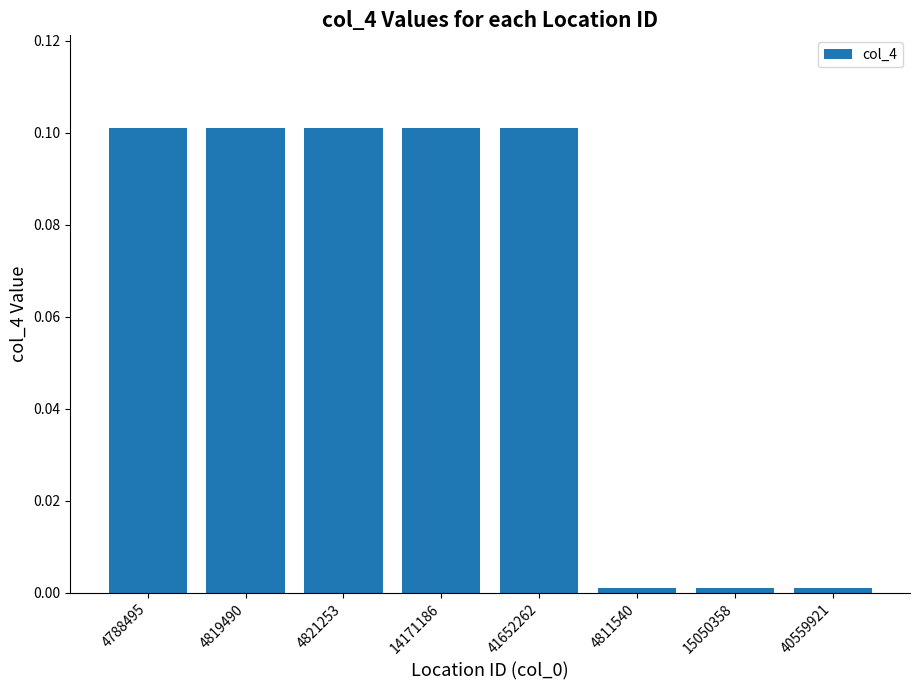

What is the difference between the values at 4788495 and 15050358?

0.1